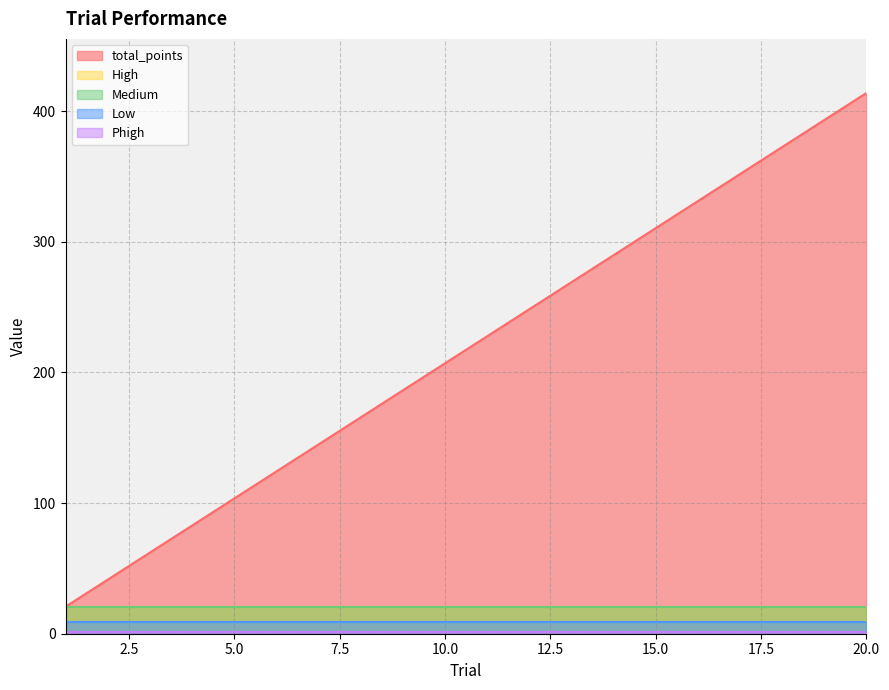

Reading right to left, list all the values displayed in this chart.

total_points: 414.0	393.3	372.6	351.9	331.2	310.5	289.8	269.1	248.4	227.7	207.0	186.3	165.6	144.9	124.2	103.5	82.8	62.1	41.4	20.7
High: 20.8	20.8	20.8	20.8	20.8	20.8	20.8	20.8	20.8	20.8	20.8	20.8	20.8	20.8	20.8	20.8	20.8	20.8	20.8	20.8
Medium: 20.7	20.7	20.7	20.7	20.7	20.7	20.7	20.7	20.7	20.7	20.7	20.7	20.7	20.7	20.7	20.7	20.7	20.7	20.7	20.7
Low: 8.9	8.9	8.9	8.9	8.9	8.9	8.9	8.9	8.9	8.9	8.9	8.9	8.9	8.9	8.9	8.9	8.9	8.9	8.9	8.9
Phigh: 1.0	1.0	1.0	1.0	1.0	1.0	1.0	1.0	1.0	1.0	1.0	1.0	1.0	1.0	1.0	1.0	1.0	1.0	1.0	1.0